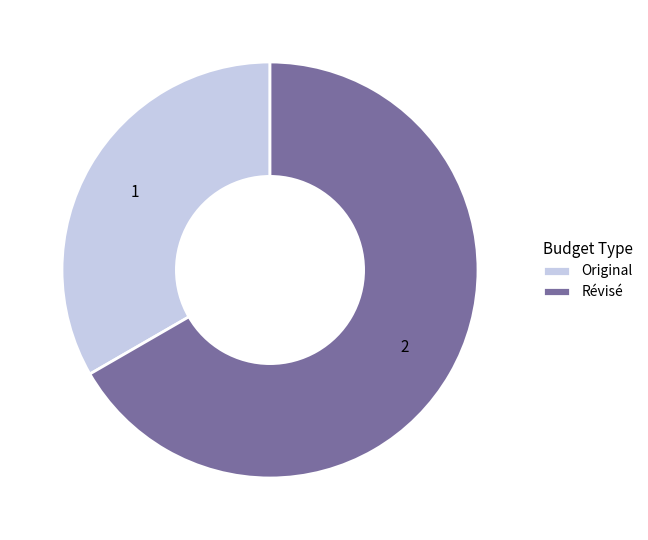

Is it true that Révisé is 77% of the pie?

False